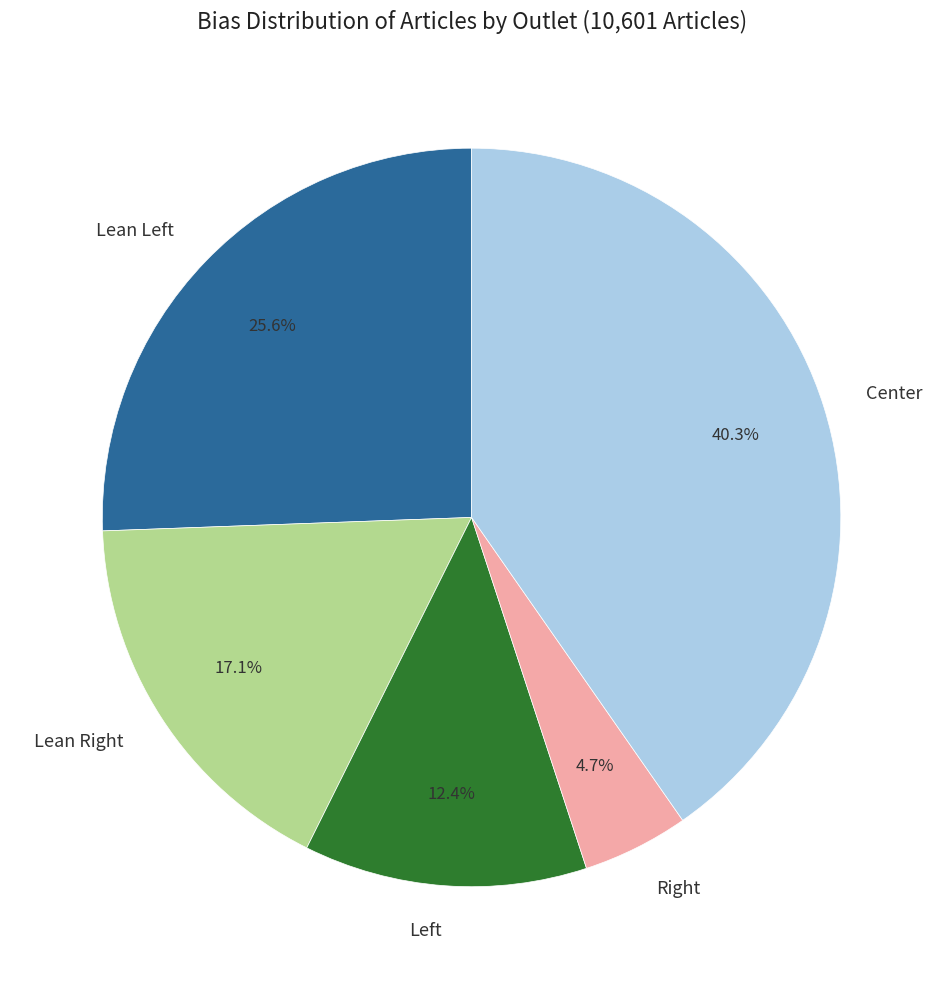

What percentage is NOT represented by Center?

59.7%